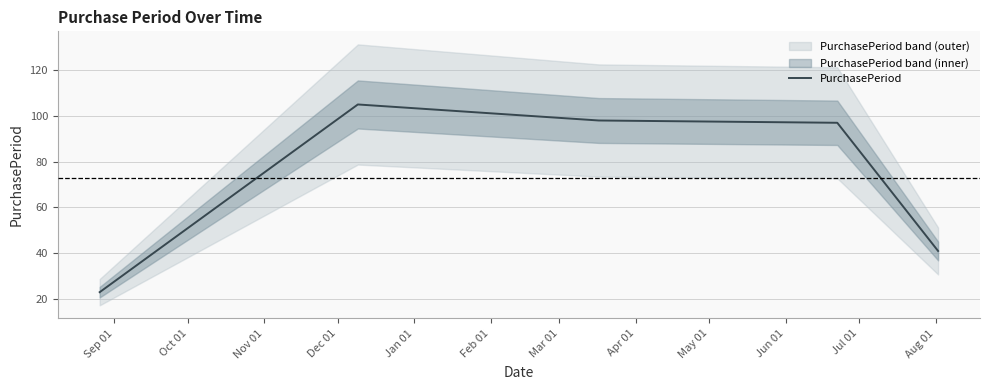

What is the maximum value shown in the chart?

105